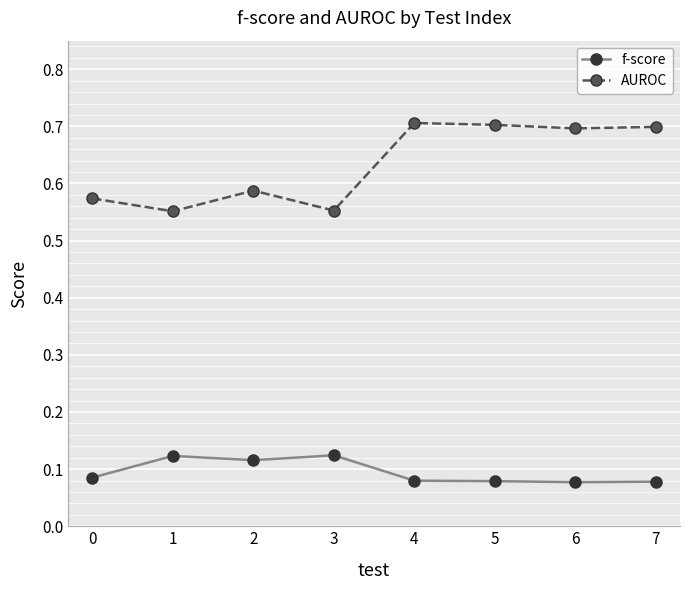

Which series changed the most between 3 and 6?

AUROC